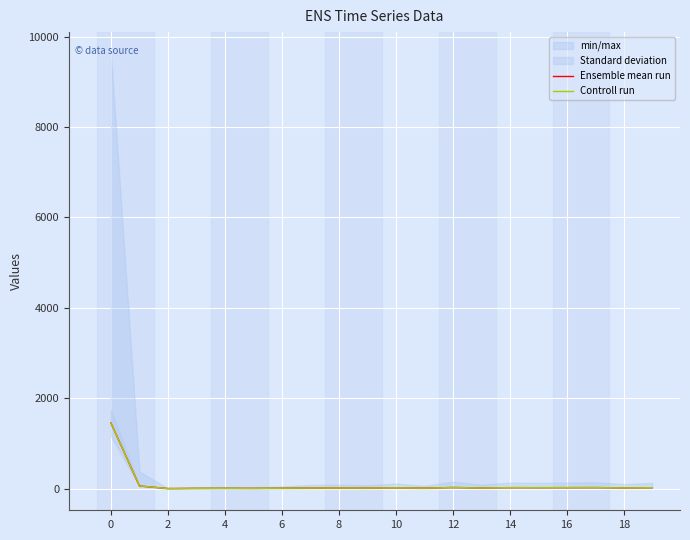

Rank the series by their average value, from highest to lowest.

Ensemble mean run, Controll run